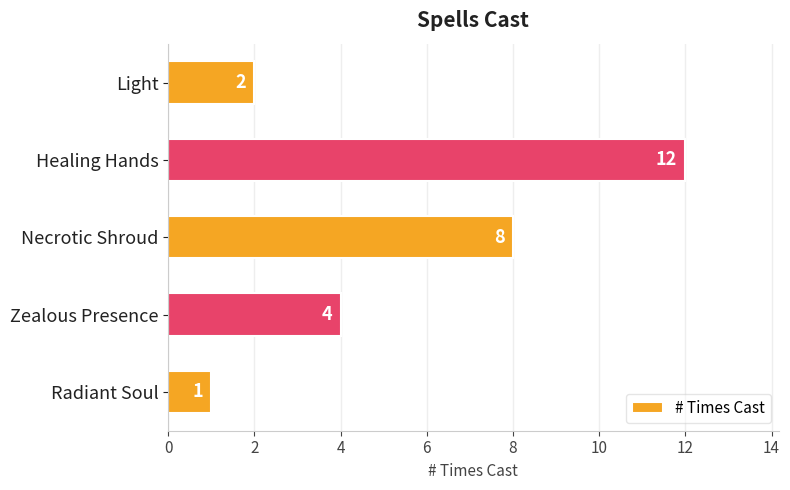

The value at Necrotic Shroud is 12. True or false?

False